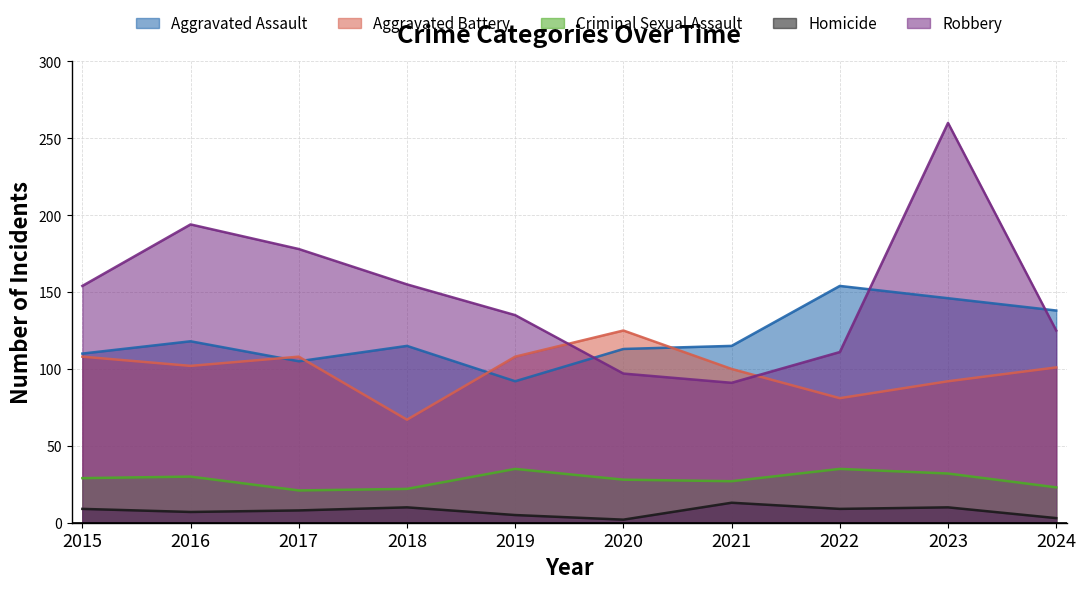

What is the total value across all series at 2022?

390